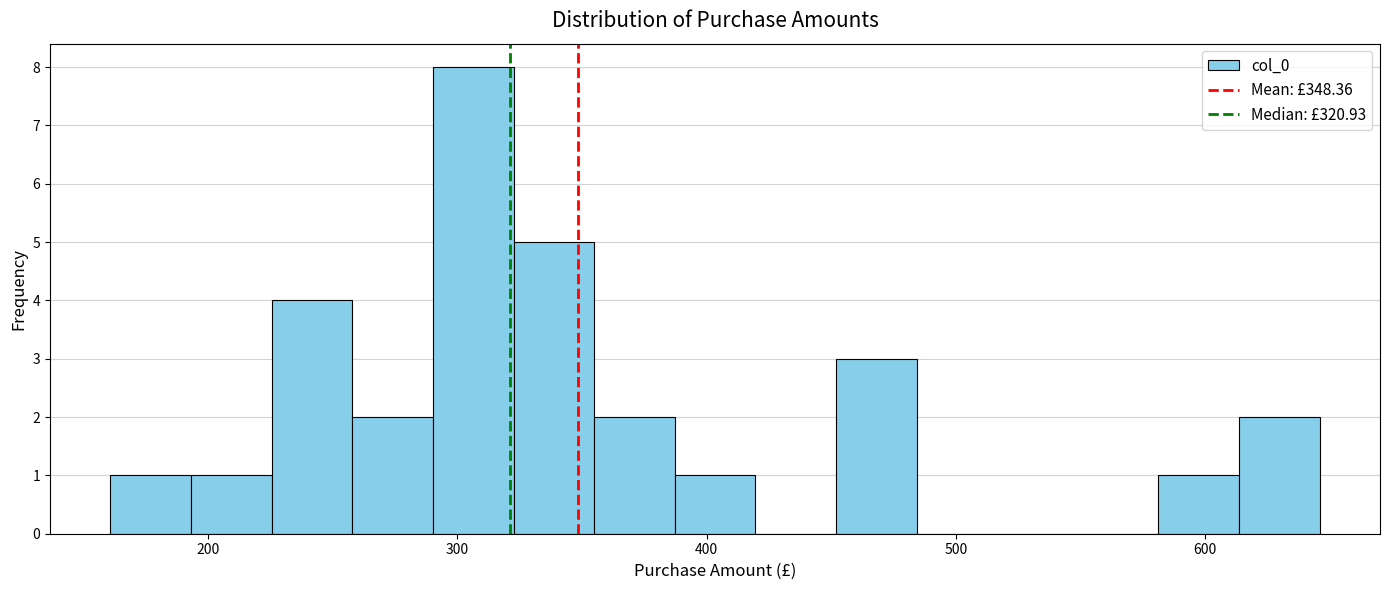

Read against the x-axis, roughly where is the centre of the tallest bar?

310